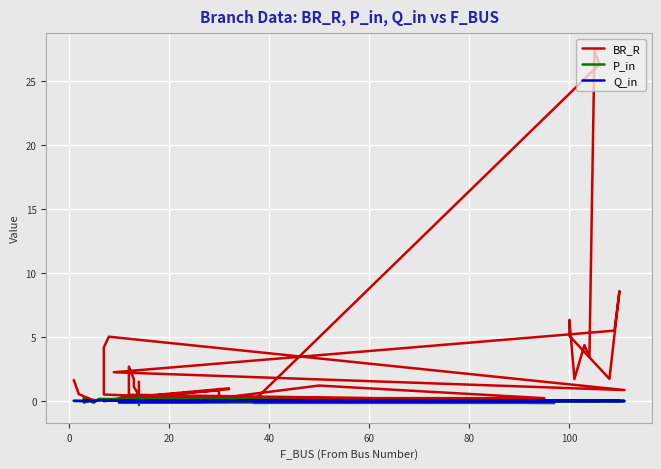

What are all the series names shown in the legend?

BR_R, P_in, Q_in